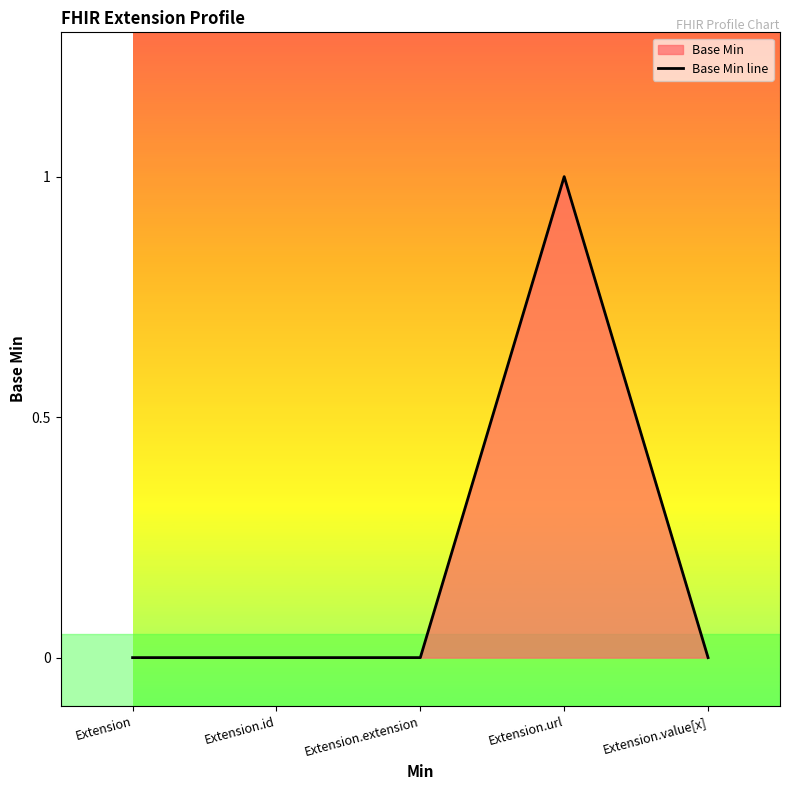

What is the greatest value displayed?

1